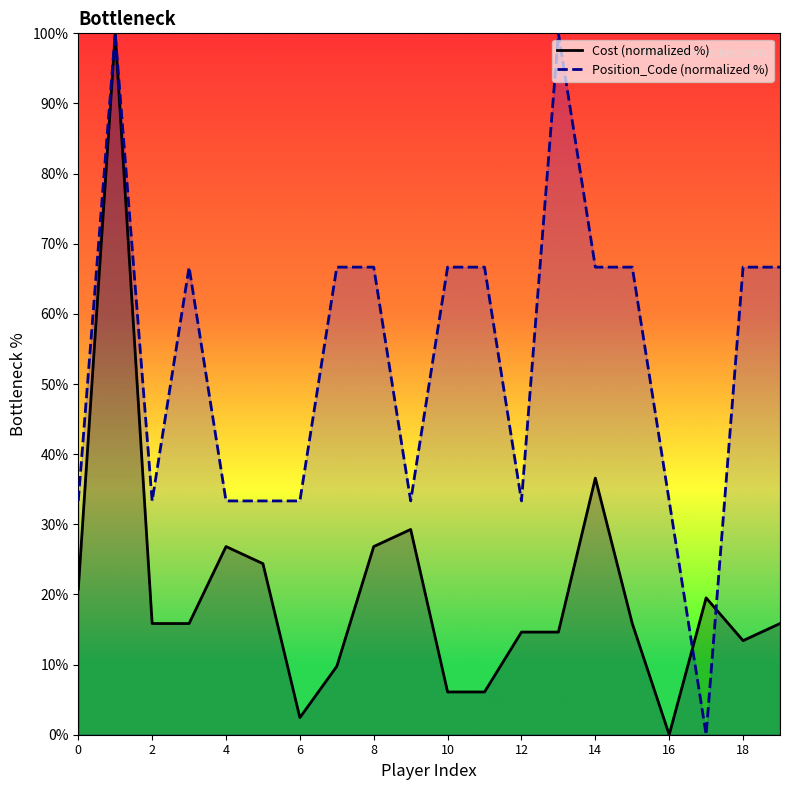

What is the difference between the second highest and second lowest values in the Position_Code (normalized %) series?

66.7